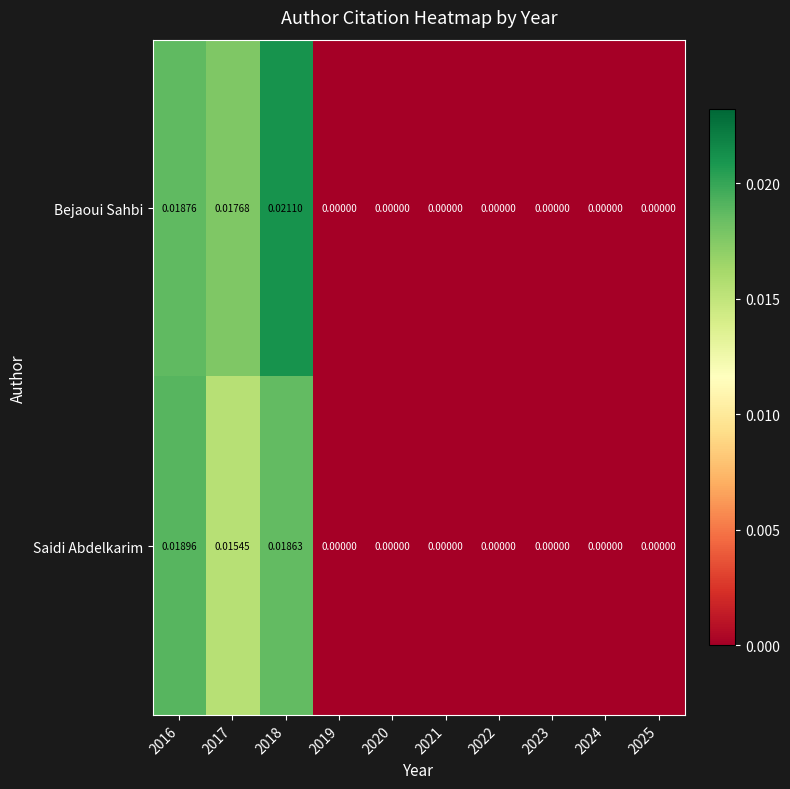

Which series changed the most between 2017 and 2018?

Bejaoui Sahbi